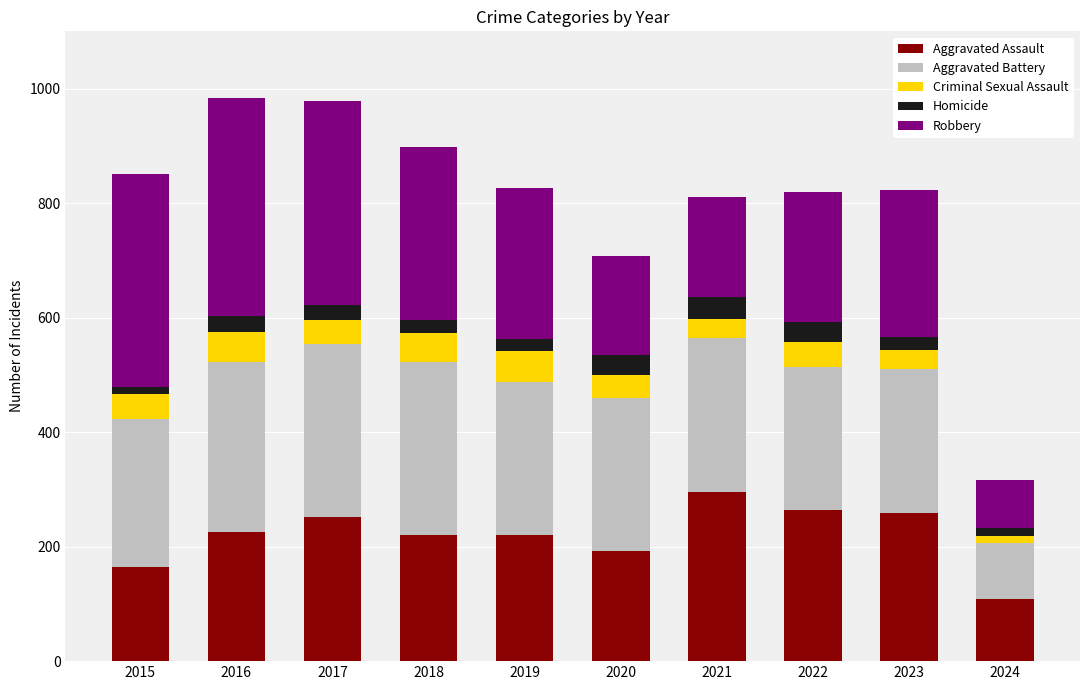

What is the total value across all series at 2023?

823